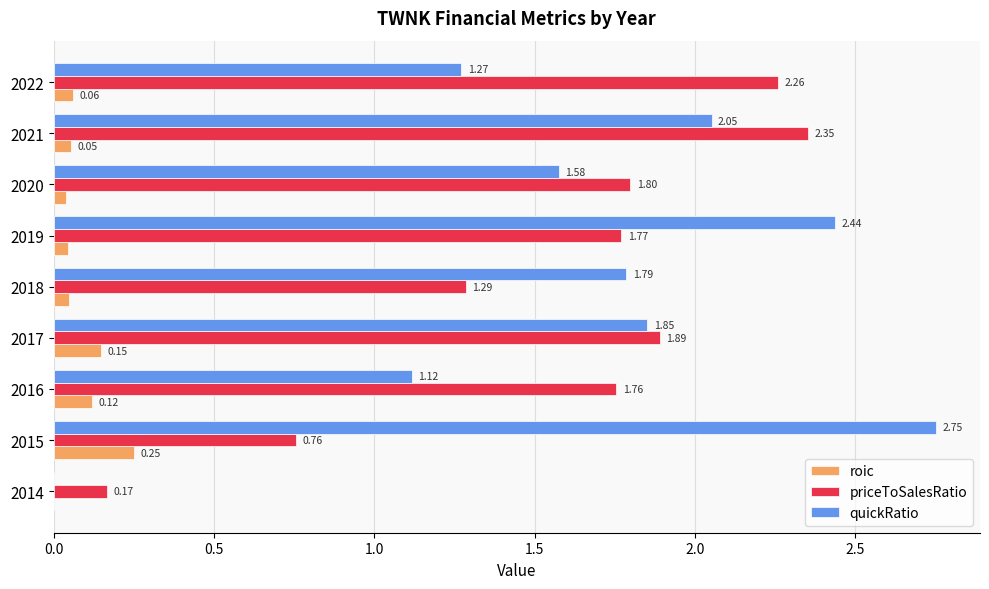

Which series changed the most between 2016 and 2018?

quickRatio